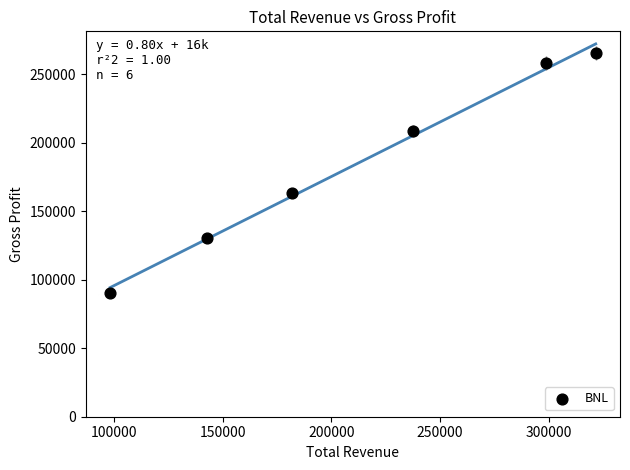

What Y value in the scatter plot is closest to 177900?

163200